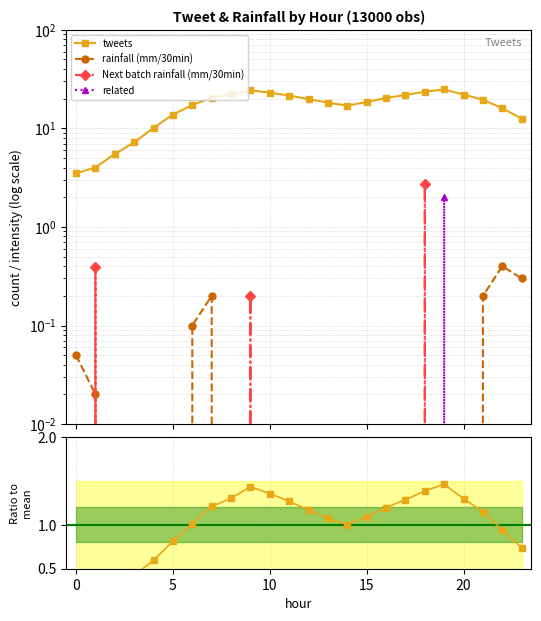

True or false: Next batch rainfall (mm/30min) has a value of 0.0 at 12.

True